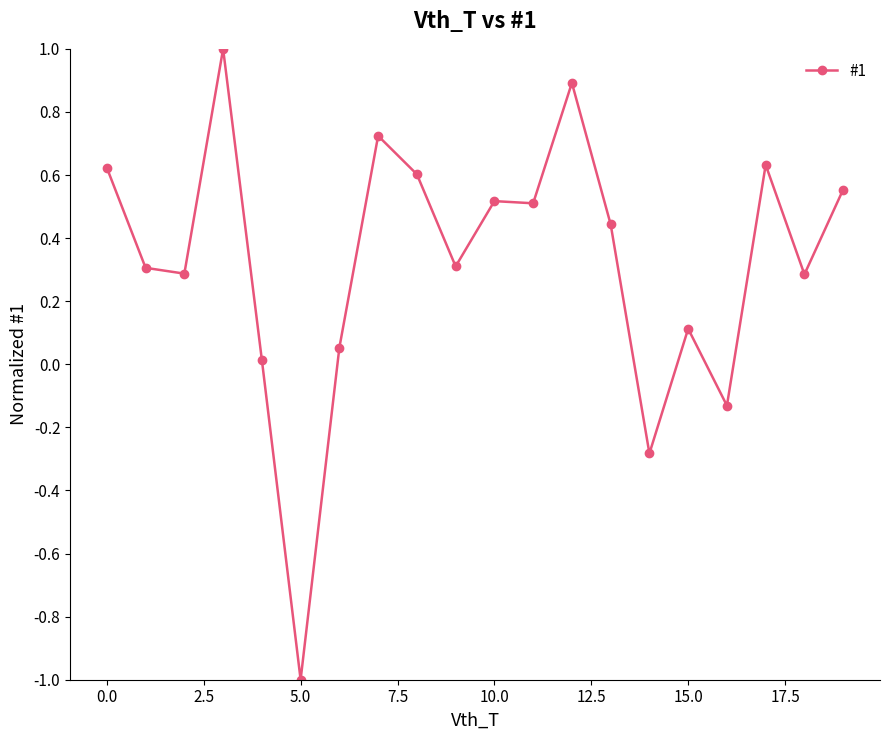

What is the smallest value displayed?

-1.0